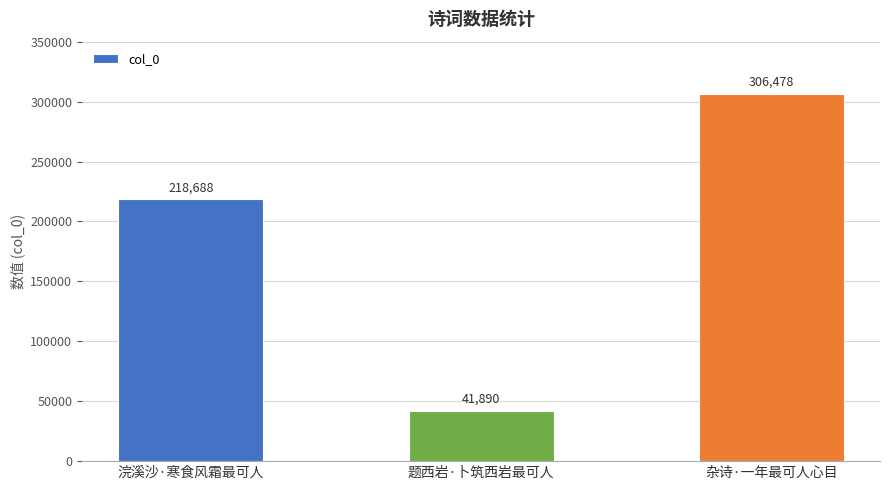

What is the approximate value at 浣溪沙·寒食风霜最可人, to the nearest 10?

218690